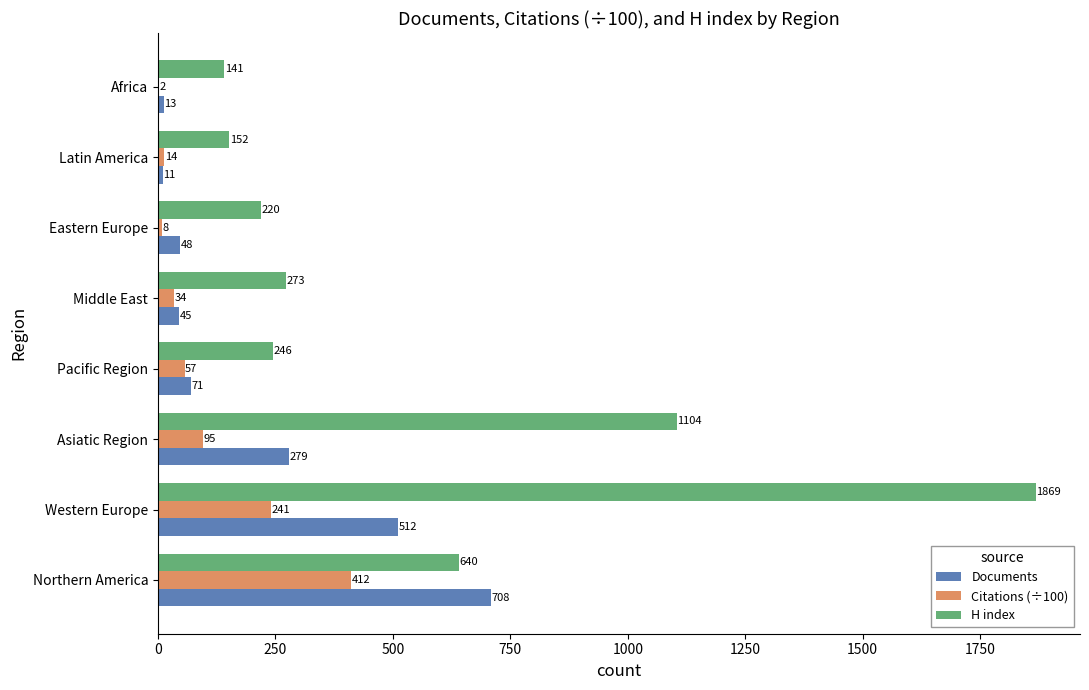

Which category has the highest value in the Citations (÷100) series?

Northern America